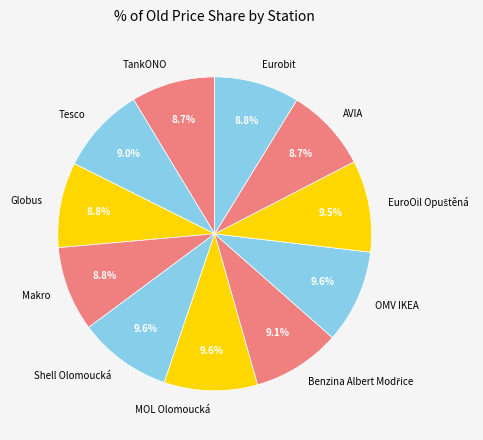

Which has a higher value, Tesco or Shell Olomoucká?

Shell Olomoucká